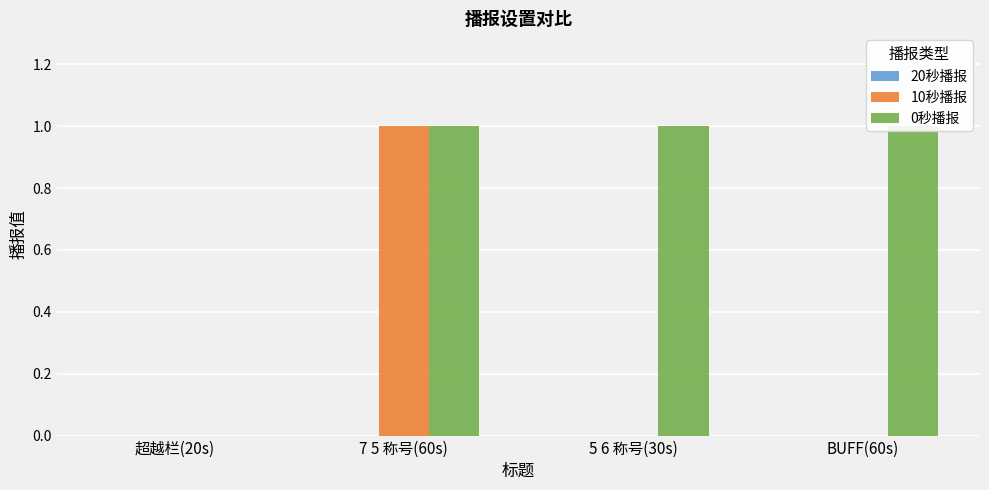

How many bars are there in total?

12